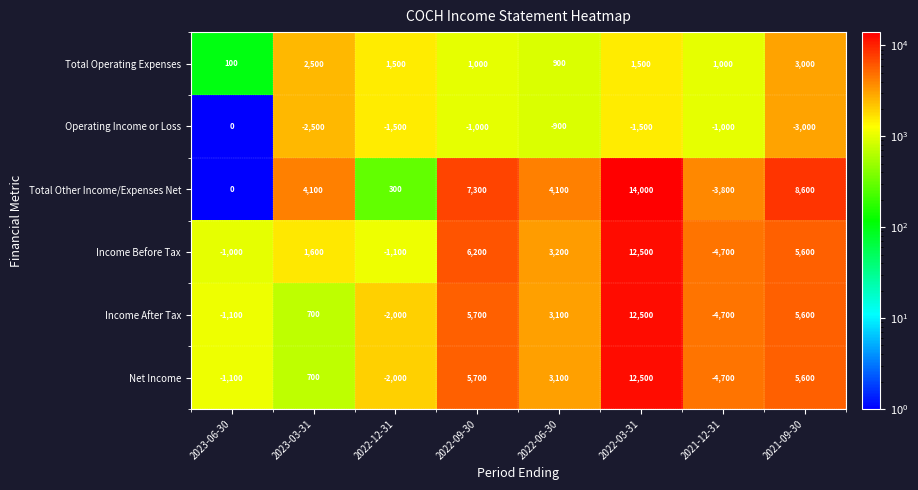

Which label corresponds to the smallest value in the chart?

2021-12-31